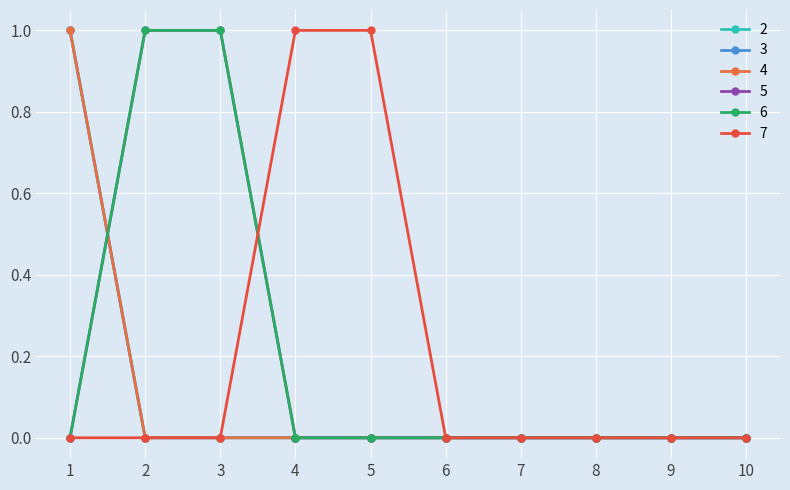

Reading left to right, extract all data points from this chart.

2: 1=1	2=0	3=0	4=0	5=0	6=0	7=0	8=0	9=0	10=0
3: 1=1	2=0	3=0	4=0	5=0	6=0	7=0	8=0	9=0	10=0
4: 1=1	2=0	3=0	4=0	5=0	6=0	7=0	8=0	9=0	10=0
5: 1=0	2=1	3=1	4=0	5=0	6=0	7=0	8=0	9=0	10=0
6: 1=0	2=1	3=1	4=0	5=0	6=0	7=0	8=0	9=0	10=0
7: 1=0	2=0	3=0	4=1	5=1	6=0	7=0	8=0	9=0	10=0